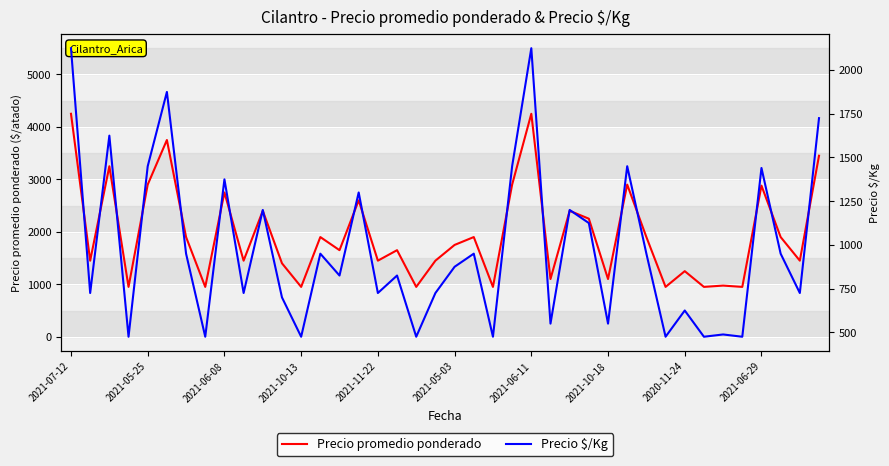

The value of Precio promedio ponderado at 2021-10-18 is 1758. True or false?

False